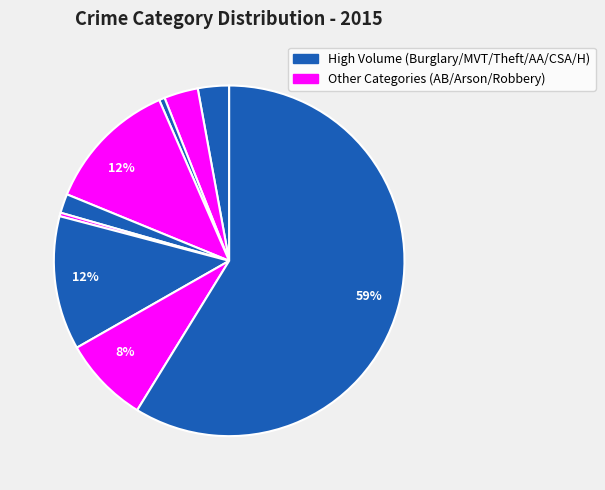

Count the number of slices in the pie.

9